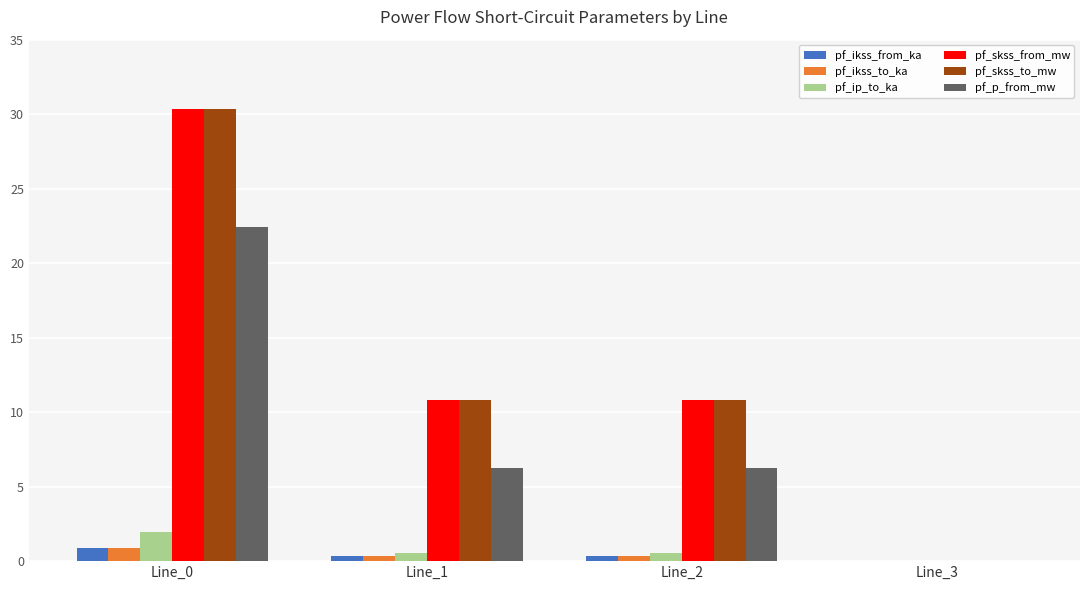

Is the value of pf_skss_from_mw at Line_1 greater than the value of pf_ikss_from_ka at Line_0?

Yes